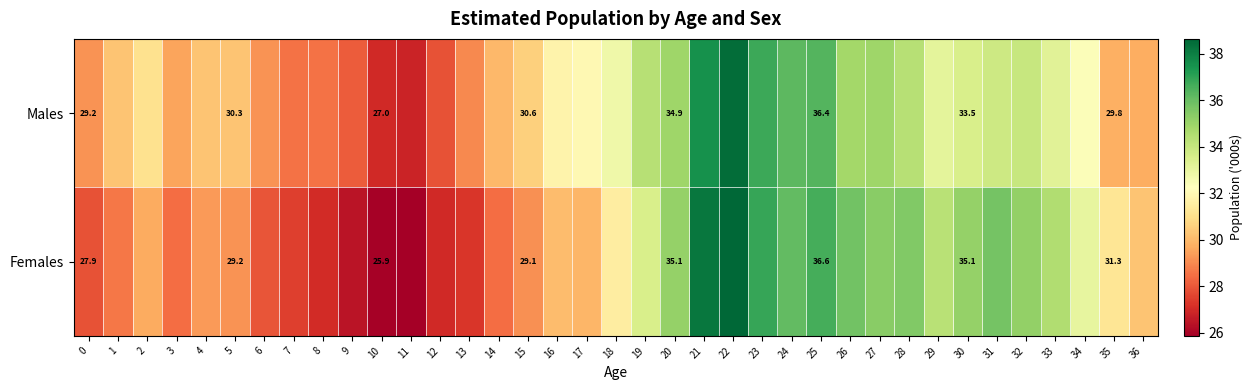

Is the value of Females at 15 greater than the value of Males at 10?

Yes